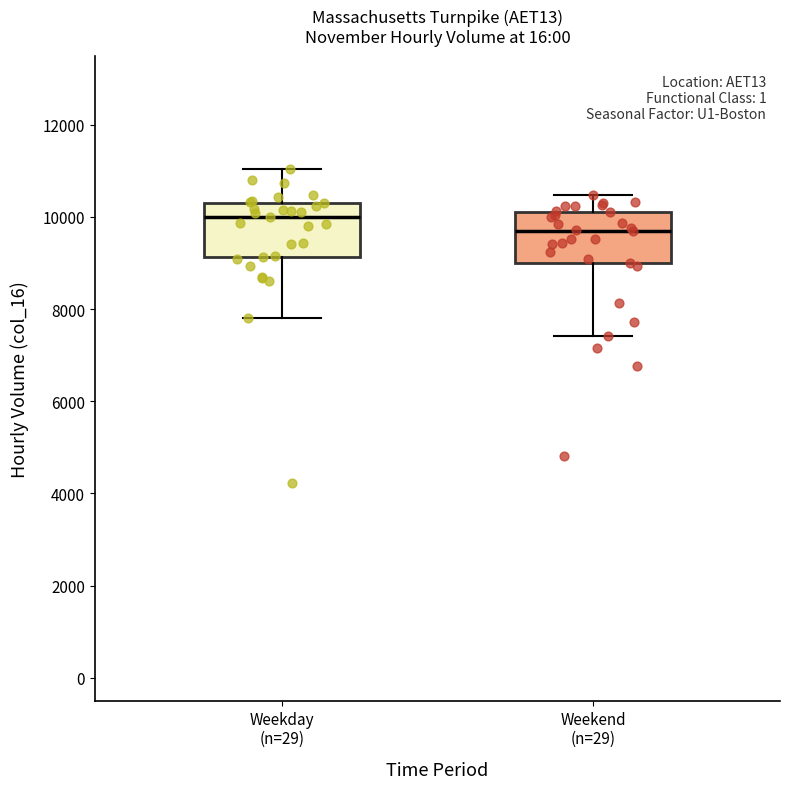

Where is the upper edge of the box for Weekday (n=29) on the y-axis? The values are not printed on the chart, so give them approximately, as read against the axis.

10400